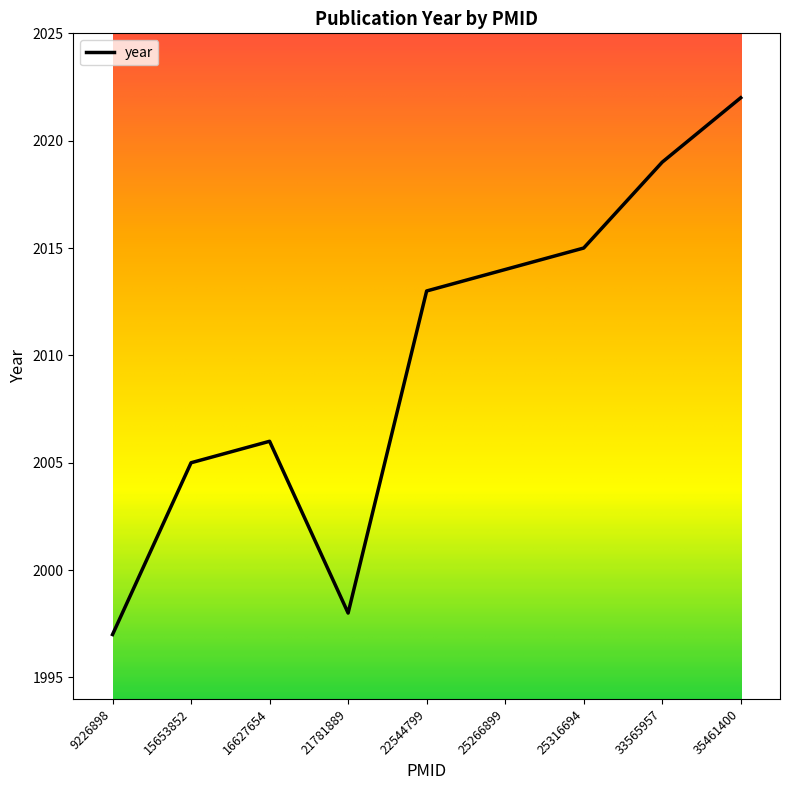

Reading left to right, what are all the values shown in this chart?

1997	2005	2006	1998	2013	2014	2015	2019	2022